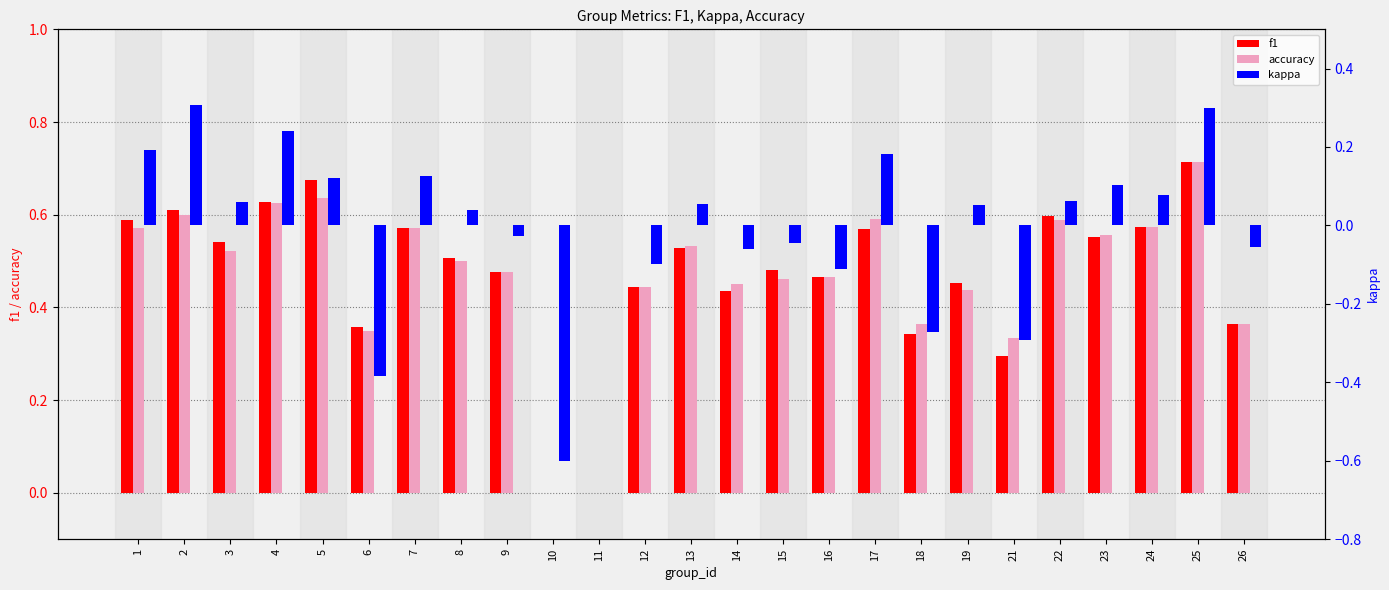

At which label does accuracy reach its peak?

25